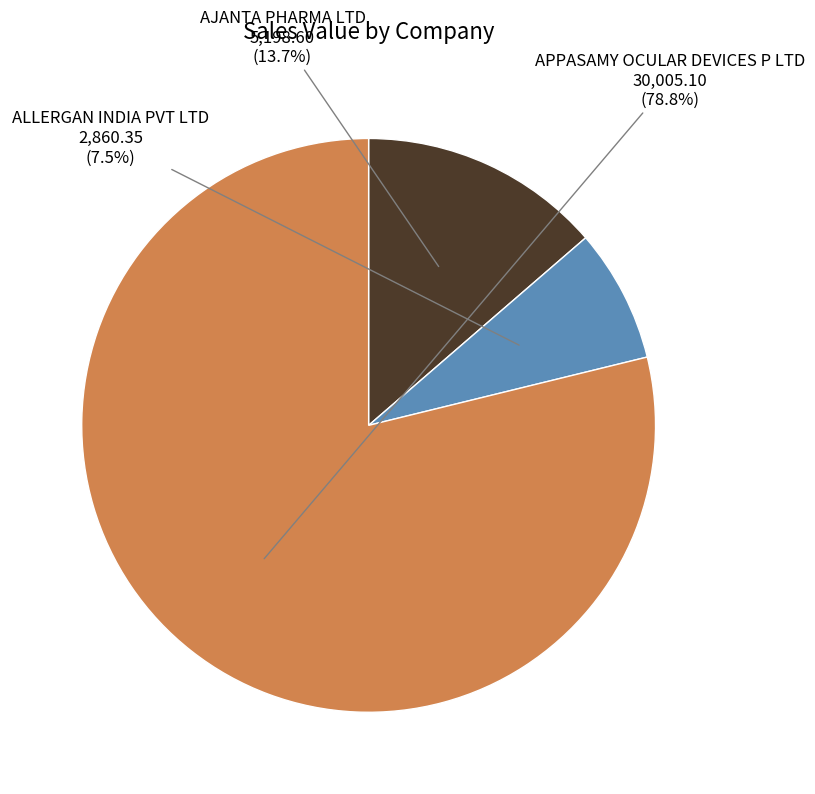

Is there any slice that represents more than half of the pie?

Yes